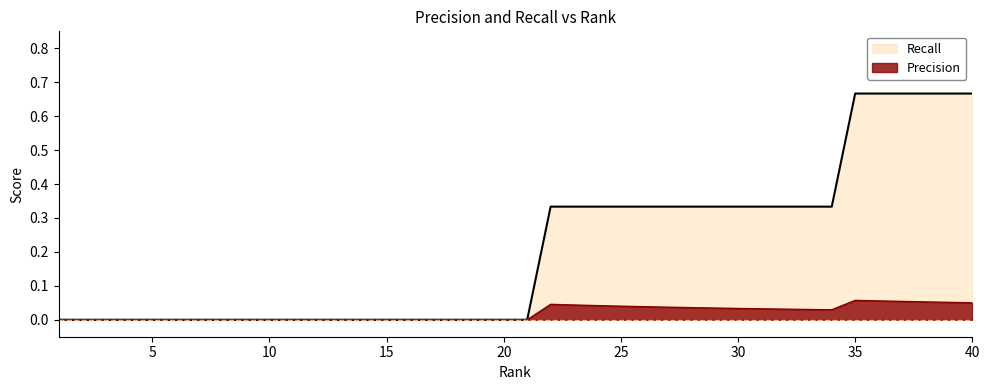

At which category is the sum across all series the highest?

35